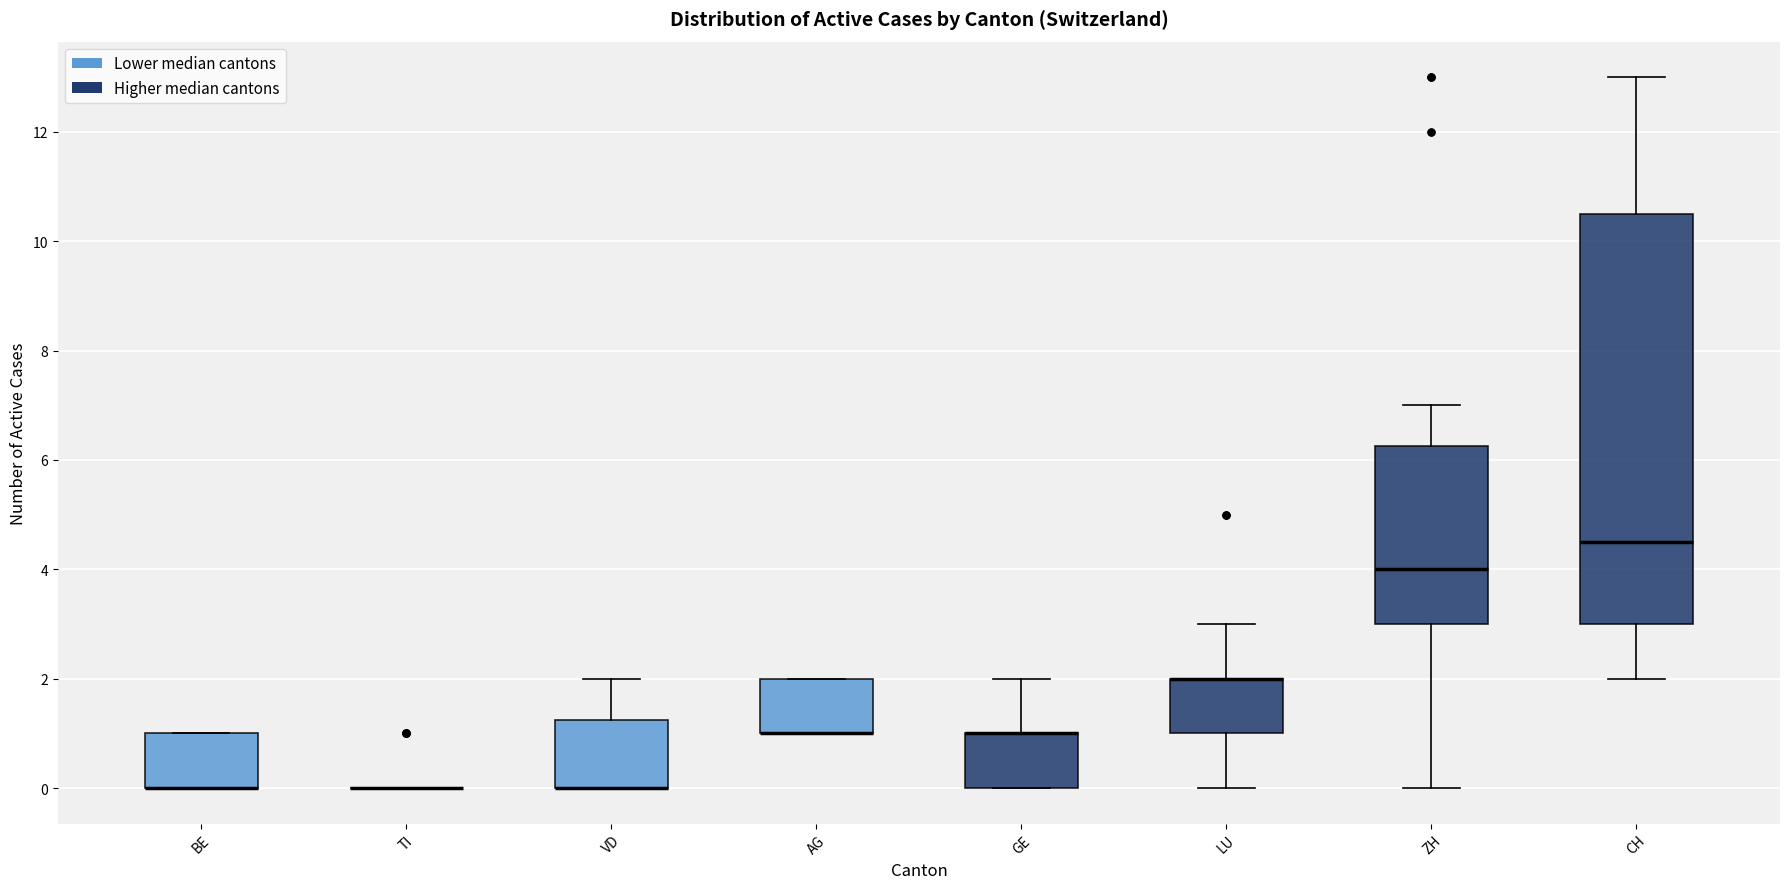

Reading left to right, transcribe this box plot: for each box, give where its median line is, the range the box spans, and where its two whiskers end, as read against the y-axis. The values are not printed on the chart, so give them approximately, as read against the axis.

BE: median 0.0 (drawn on the box's lower edge), box 0.0 to 1.0, whiskers 0.0 to 1.0
TI: box collapsed to a line at 0.0, whiskers 0.0 to 0.0
VD: median 0.0 (drawn on the box's lower edge), box 0.0 to 1.2, whiskers 0.0 to 2.0
AG: median 1.0 (drawn on the box's lower edge), box 1.0 to 2.0, whiskers 1.0 to 2.0
GE: median 1.0 (drawn on the box's upper edge), box 0.0 to 1.0, whiskers 0.0 to 2.0
LU: median 2.0 (drawn on the box's upper edge), box 1.0 to 2.0, whiskers 0.0 to 3.0
ZH: median 4.0, box 3.0 to 6.2, whiskers 0.0 to 7.0
CH: median 4.6, box 3.0 to 10.6, whiskers 2.0 to 13.0